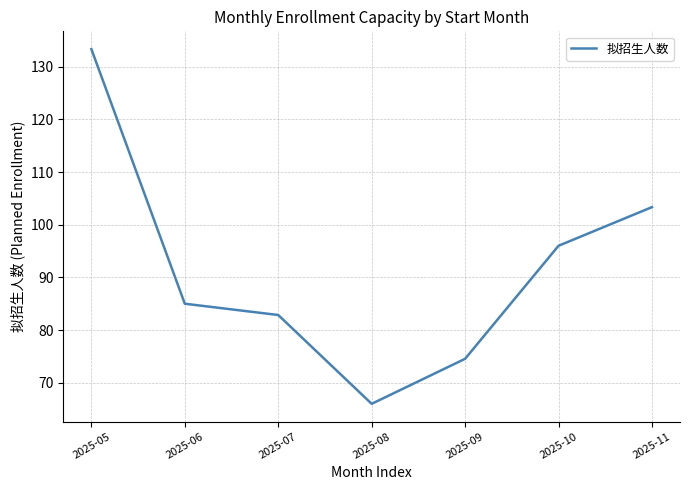

Is this an area chart (filled region under the line)?

No